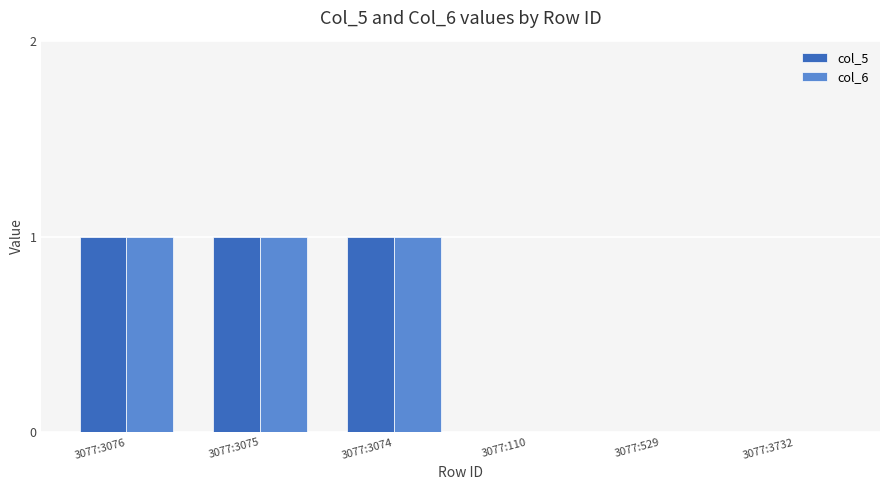

The value of col_6 at 3077:3074 is 0. True or false?

False